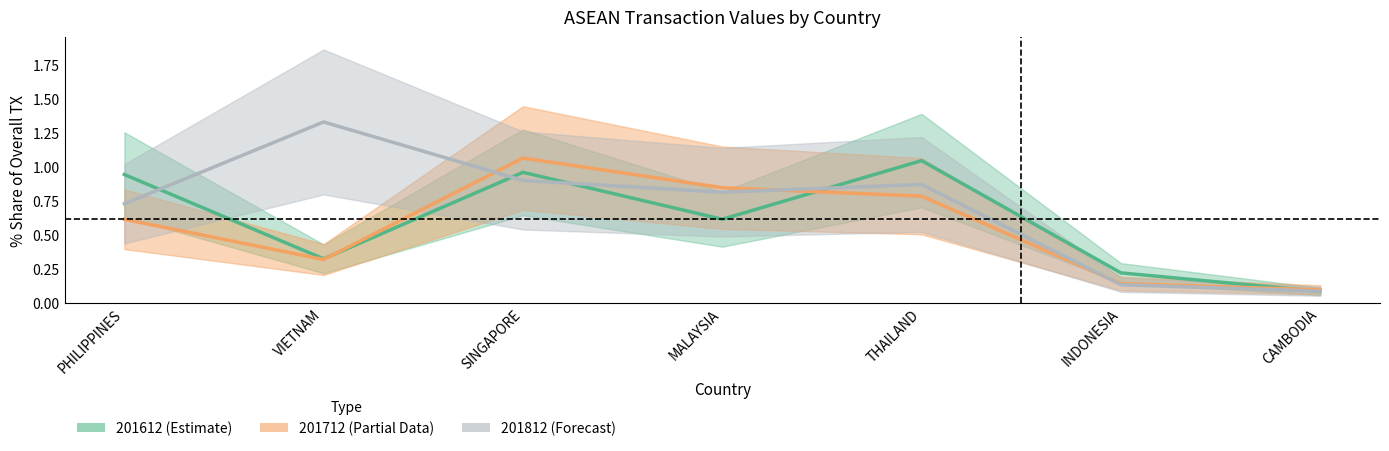

What are all the series names shown in the legend?

201612, 201712, 201812